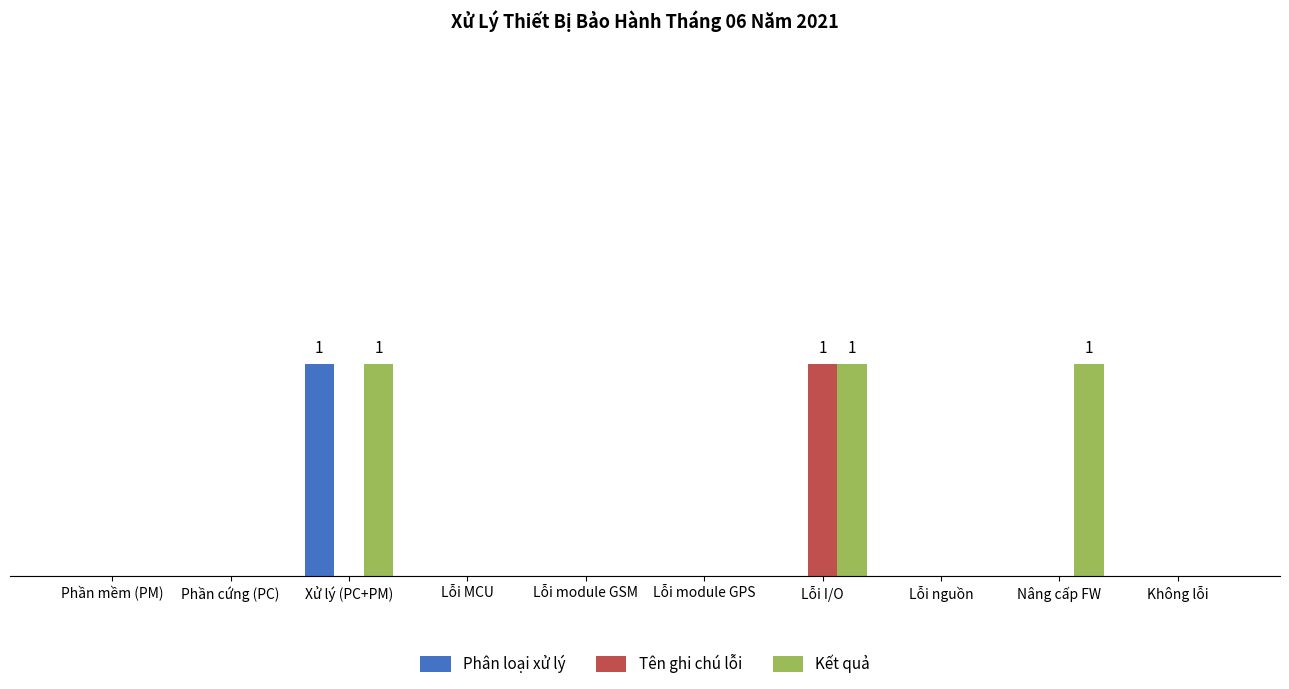

Reading left to right, list all the values displayed in this chart.

Phân loại xử lý: Phần mềm (PM)=0	Phần cứng (PC)=0	Xử lý (PC+PM)=1	Lỗi MCU=0	Lỗi module GSM=0	Lỗi module GPS=0	Lỗi I/O=0	Lỗi nguồn=0	Nâng cấp FW=0	Không lỗi=0
Tên ghi chú lỗi: Phần mềm (PM)=0	Phần cứng (PC)=0	Xử lý (PC+PM)=0	Lỗi MCU=0	Lỗi module GSM=0	Lỗi module GPS=0	Lỗi I/O=1	Lỗi nguồn=0	Nâng cấp FW=0	Không lỗi=0
Kết quả: Phần mềm (PM)=0	Phần cứng (PC)=0	Xử lý (PC+PM)=1	Lỗi MCU=0	Lỗi module GSM=0	Lỗi module GPS=0	Lỗi I/O=1	Lỗi nguồn=0	Nâng cấp FW=1	Không lỗi=0